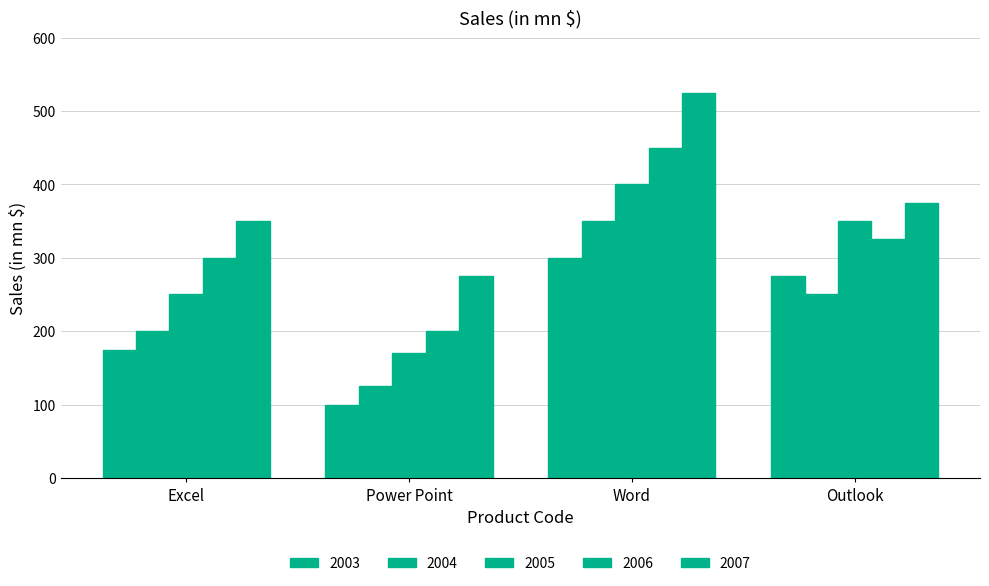

What position from the right is Word?

2